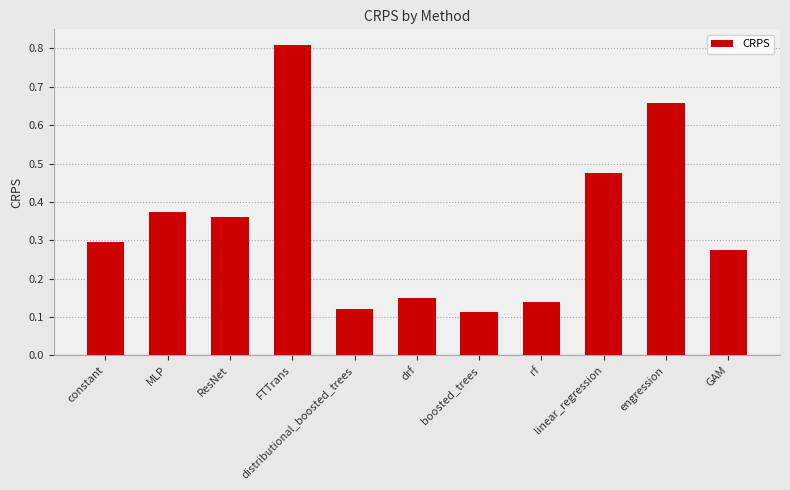

Count the values in the range 0 to 1.

11